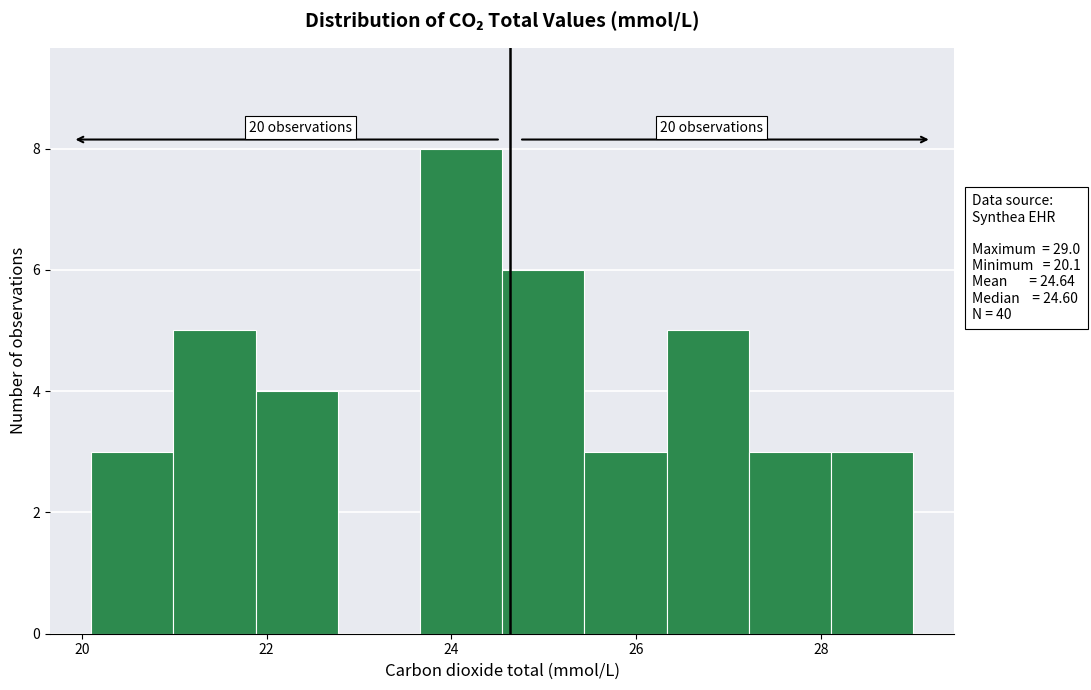

Over which range of the x-axis is the bar tallest?

23.6 to 24.6